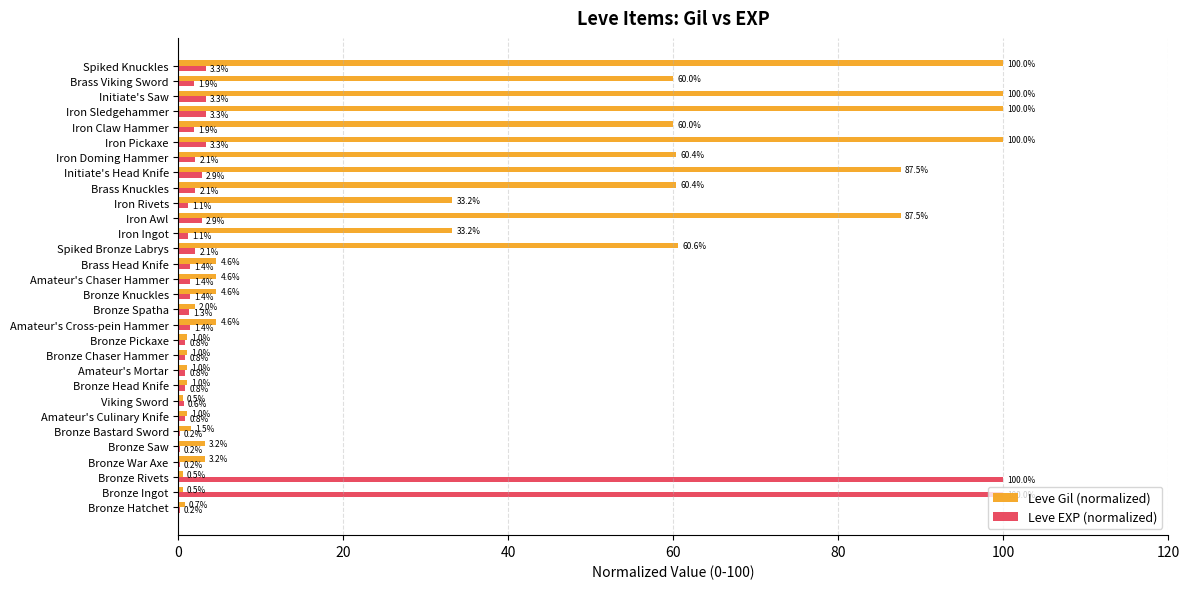

True or false: Leve Gil (normalized) has a value of 4.6 at Amateur's Cross-pein Hammer.

True